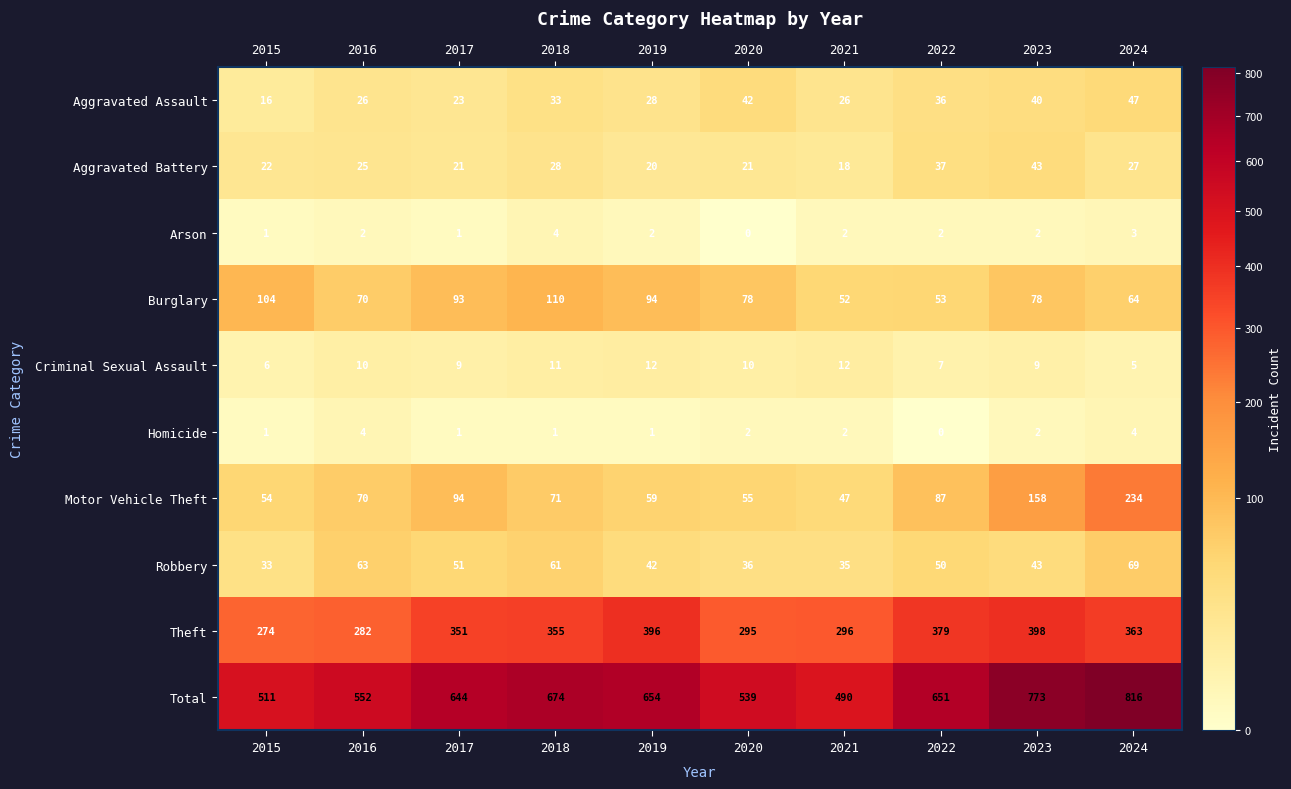

Count the Criminal Sexual Assault values in the range 7 to 11.

6